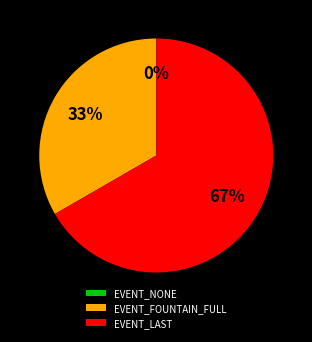

Does EVENT_NONE account for over 50% of the chart?

No